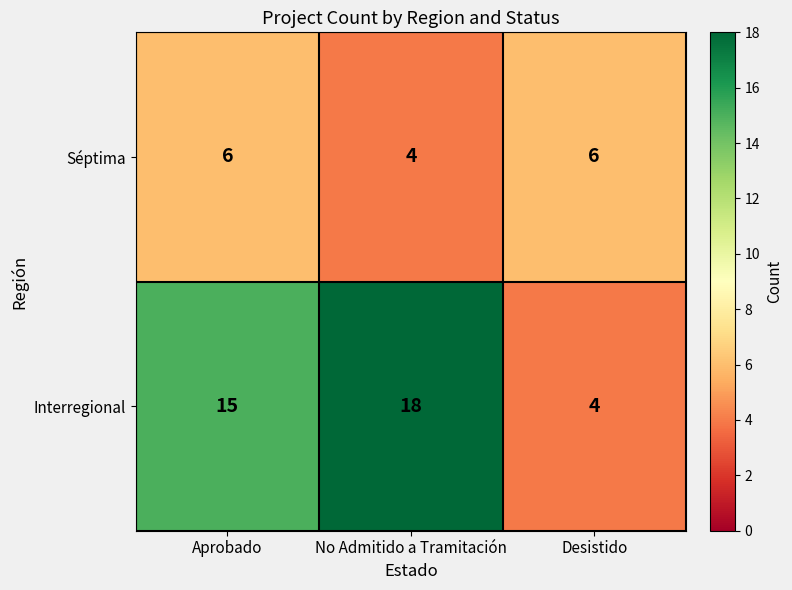

List the series in order of their overall mean, lowest first.

Séptima, Interregional